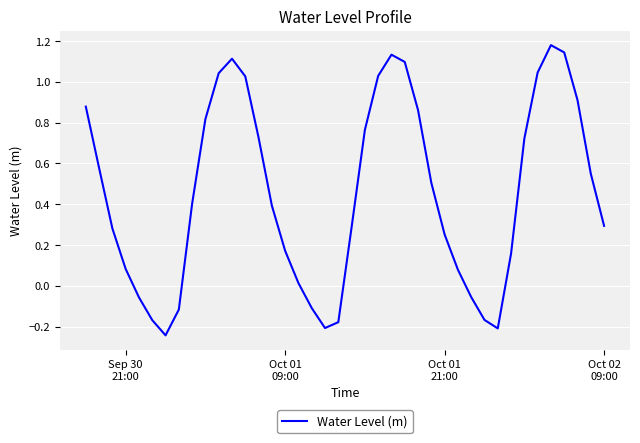

What is the difference between the maximum and minimum values?

1.4